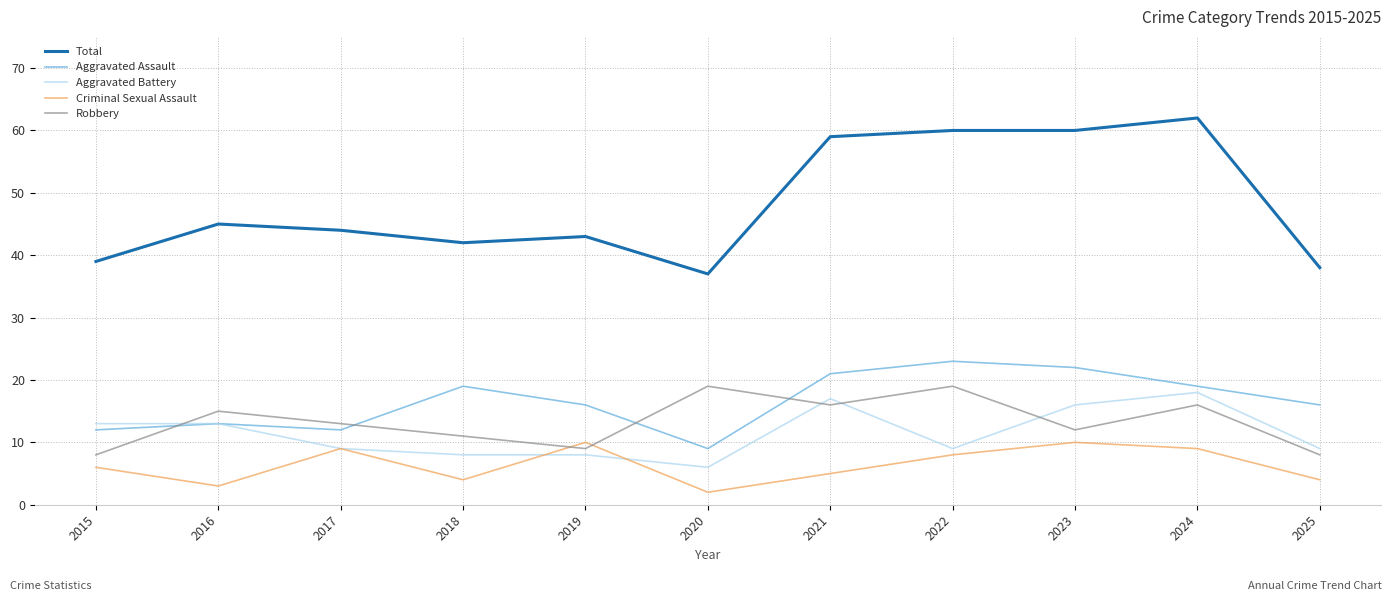

True or false: Aggravated Assault has a value of 10 at 2019.

False